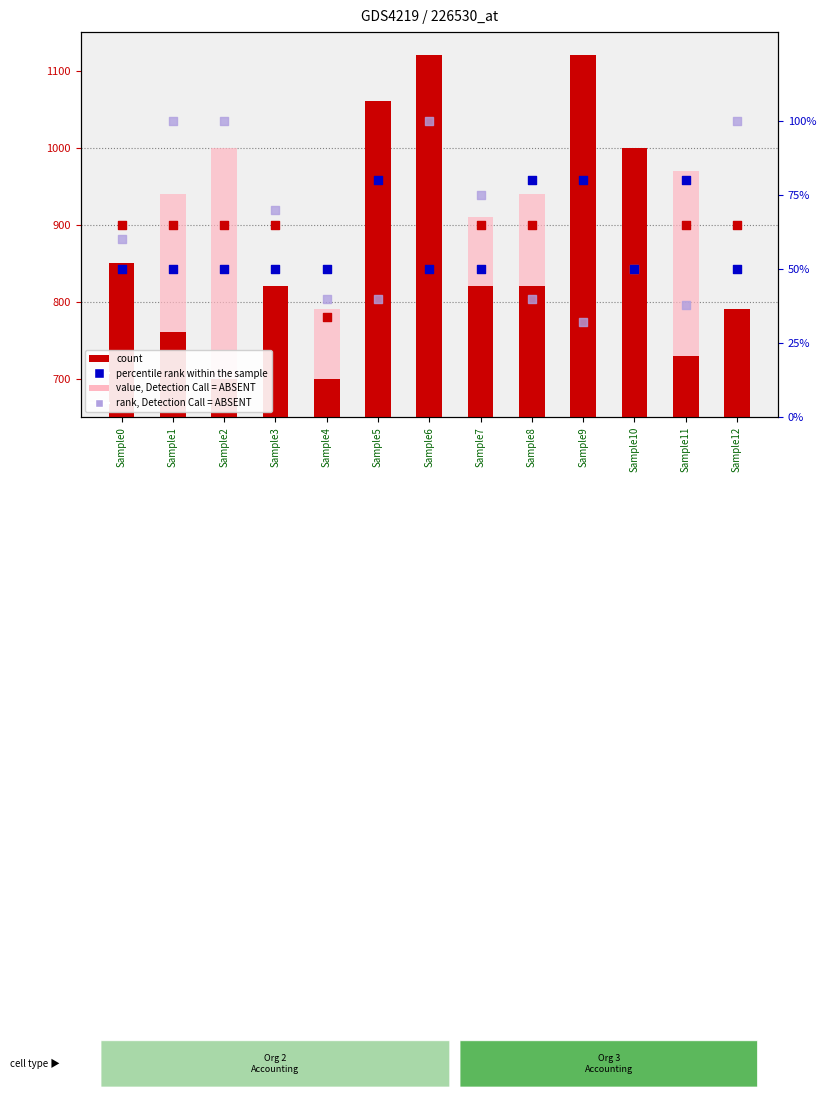

Which series has the widest spread of Y values?

count